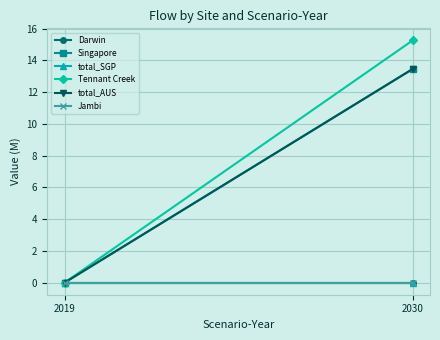

What is the maximum value shown in the chart?

15.3